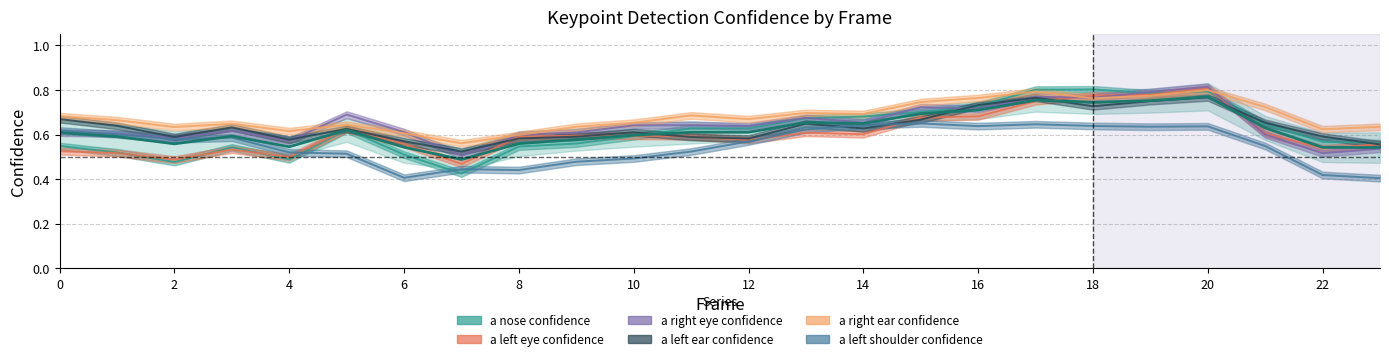

Reading left to right, extract all data points from this chart.

a_nose_confidence: 0.5	0.5	0.5	0.5	0.5	0.6	0.5	0.4	0.5	0.6	0.6	0.6	0.6	0.7	0.7	0.7	0.7	0.8	0.8	0.8	0.8	0.6	0.6	0.6
a_left_eye_confidence: 0.5	0.5	0.5	0.5	0.5	0.6	0.6	0.5	0.6	0.6	0.6	0.6	0.6	0.6	0.6	0.7	0.7	0.7	0.8	0.8	0.8	0.6	0.5	0.6
a_right_eye_confidence: 0.6	0.6	0.6	0.6	0.6	0.7	0.6	0.5	0.6	0.6	0.6	0.6	0.6	0.7	0.7	0.7	0.7	0.8	0.8	0.8	0.8	0.6	0.5	0.5
a_left_ear_confidence: 0.7	0.6	0.6	0.6	0.6	0.6	0.6	0.5	0.6	0.6	0.6	0.6	0.6	0.6	0.6	0.7	0.7	0.8	0.7	0.8	0.8	0.7	0.6	0.6
a_right_ear_confidence: 0.7	0.7	0.6	0.6	0.6	0.6	0.6	0.6	0.6	0.6	0.7	0.7	0.7	0.7	0.7	0.7	0.8	0.8	0.8	0.8	0.8	0.7	0.6	0.6
a_left_shoulder_confidence: 0.6	0.6	0.6	0.6	0.5	0.5	0.4	0.4	0.4	0.5	0.5	0.5	0.6	0.6	0.6	0.6	0.6	0.6	0.6	0.6	0.6	0.5	0.4	0.4